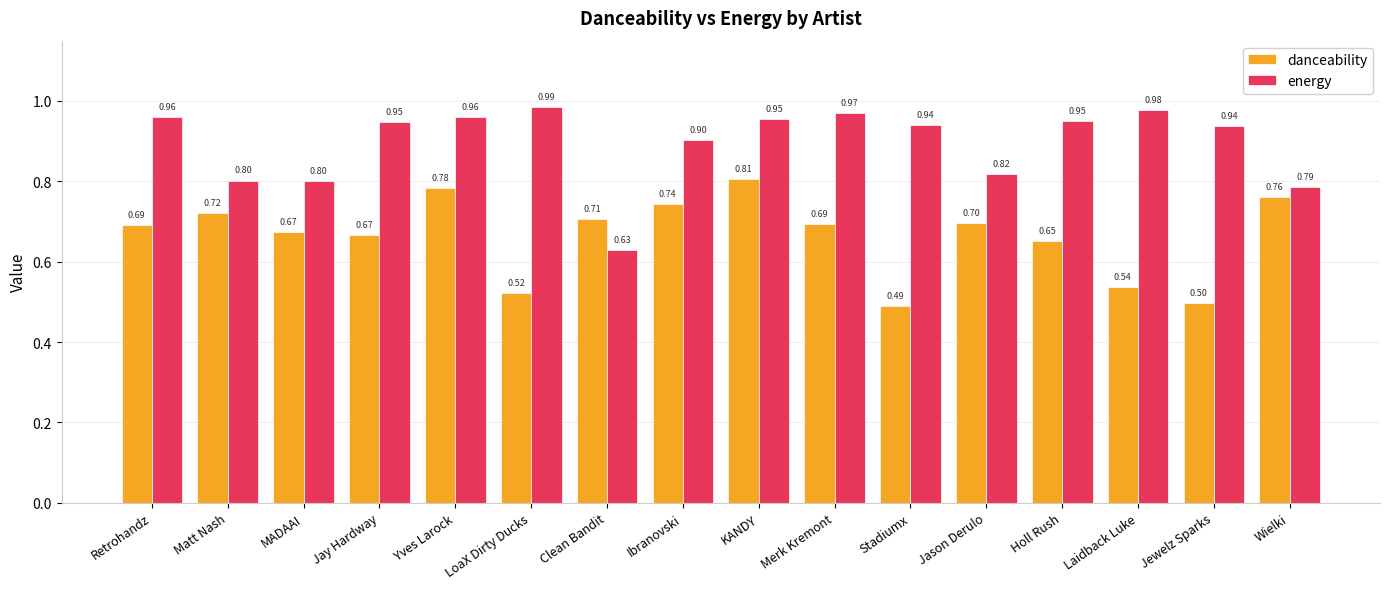

What is the value of the danceability bar at the 8th from the left?

0.7